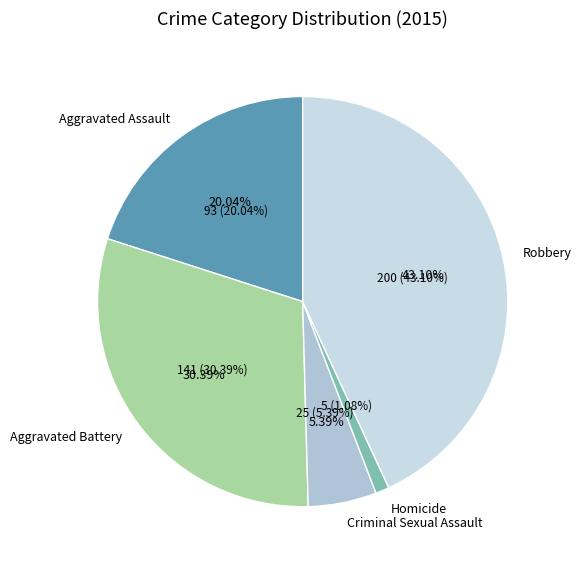

What percentage is the Robbery slice, to the nearest percent?

43%